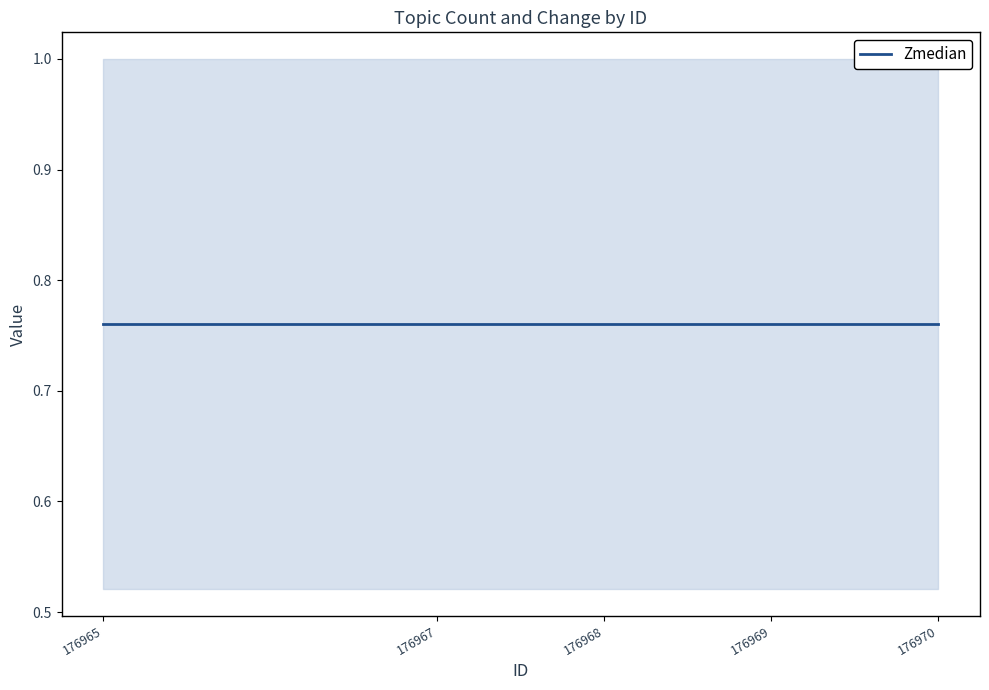

What is the minimum value shown in the chart?

0.5